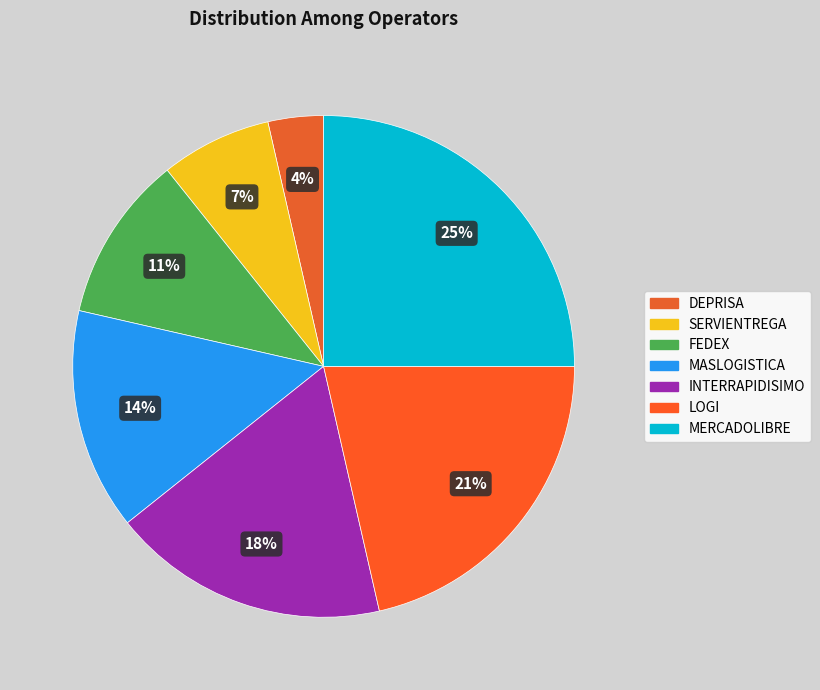

How many slices are in this pie chart?

7